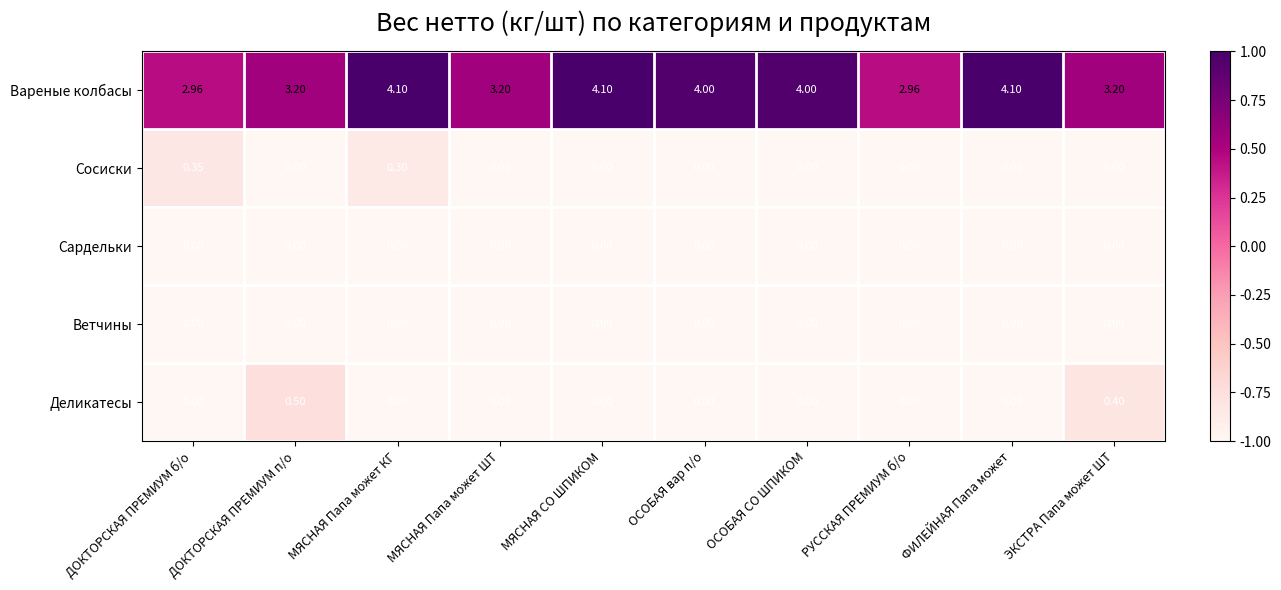

At which category is the sum across all series the highest?

МЯСНАЯ Папа может КГ